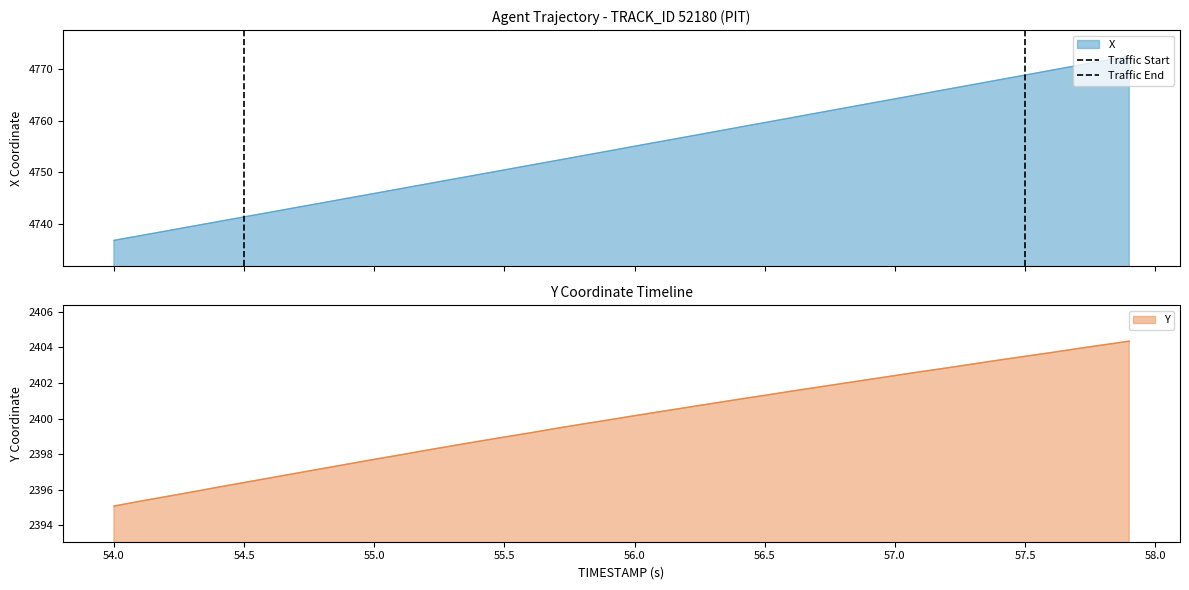

The value of Y at 54.5 is 3588.2. True or false?

False